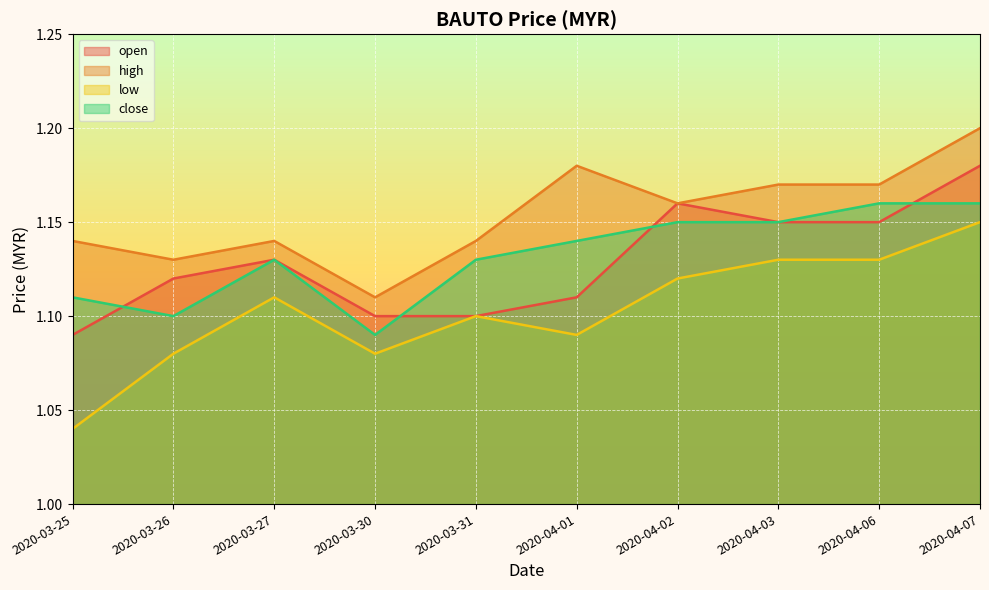

Rank the series at 2020-04-06 from lowest to highest value.

low, open, close, high